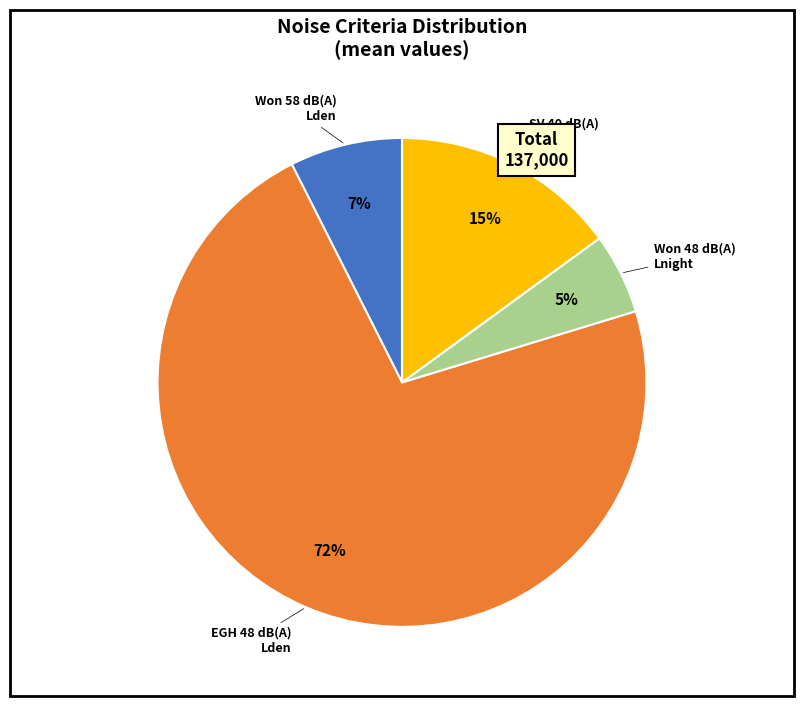

Is Won 48 dB(A) Lnight the majority of the pie?

No